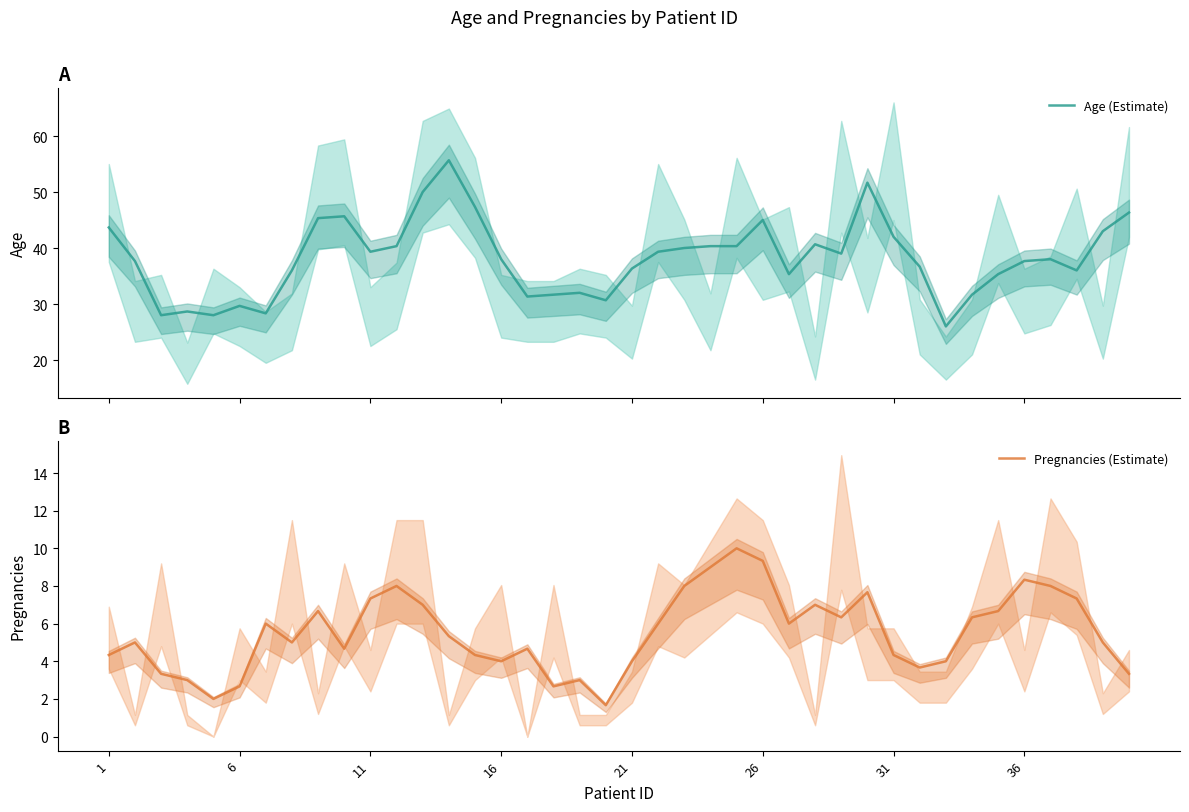

List the series in order of their overall mean, highest first.

Age (Estimate), Pregnancies (Estimate)